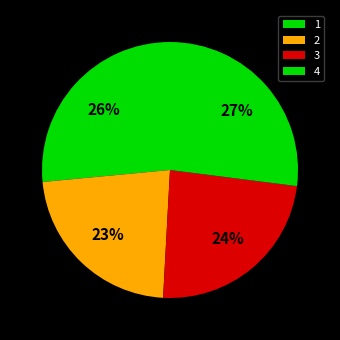

Is 4 the majority of the pie?

No